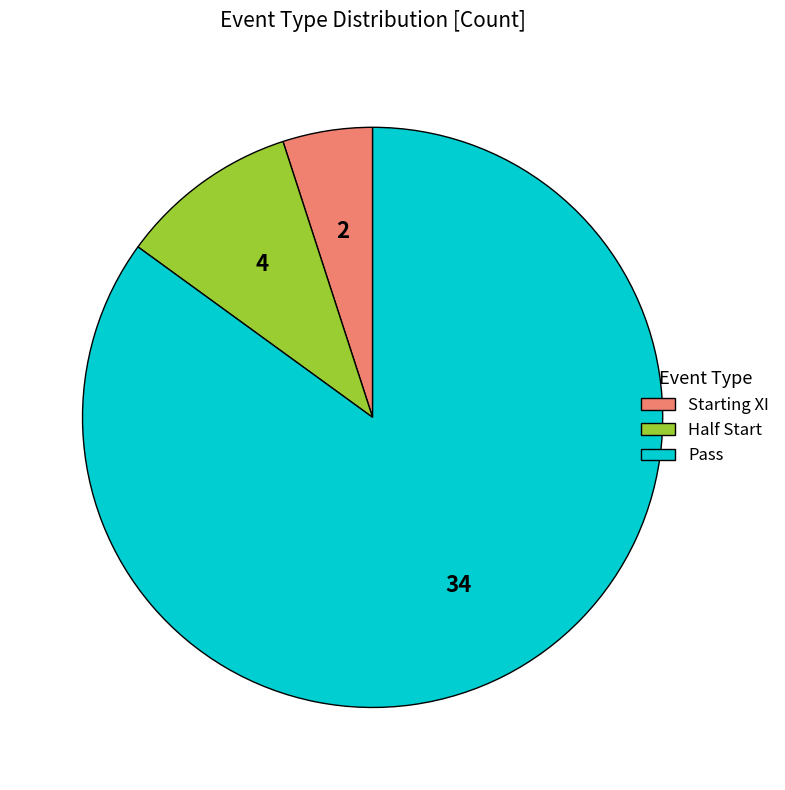

Rank the categories by value from lowest to highest.

Starting XI, Half Start, Pass